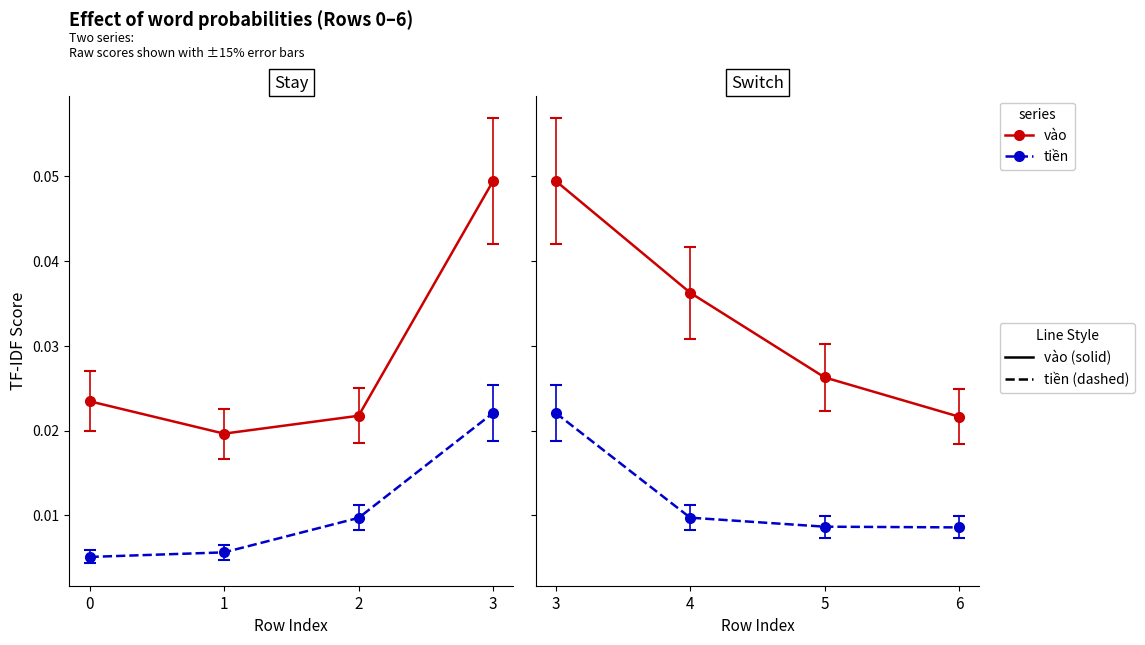

Rank the series at 3 from lowest to highest value.

tiền, vào